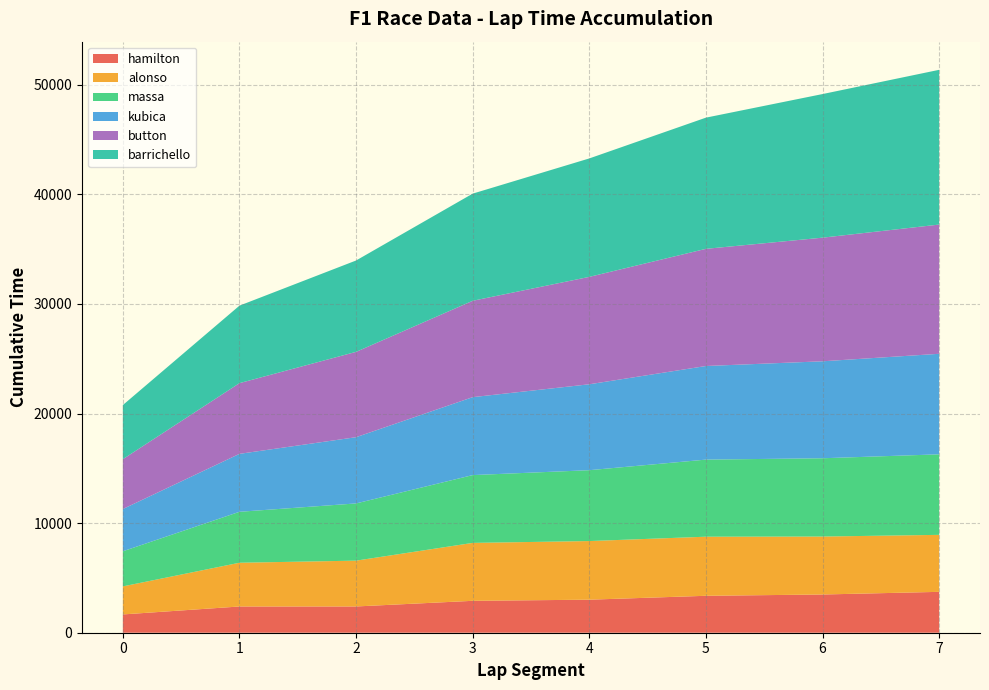

Reading left to right, list all the values displayed in this chart.

hamilton: 1669	2394	2396	2911	3015	3370	3488	3730
alonso: 2558	3991	4180	5285	5349	5391	5288	5200
massa: 3204	4648	5221	6187	6466	7034	7143	7347
kubica: 3856	5288	6044	7111	7839	8541	8847	9173
button: 4547	6451	7786	8793	9800	10691	11280	11792
barrichello: 4938	7072	8336	9777	10807	11970	13103	14119